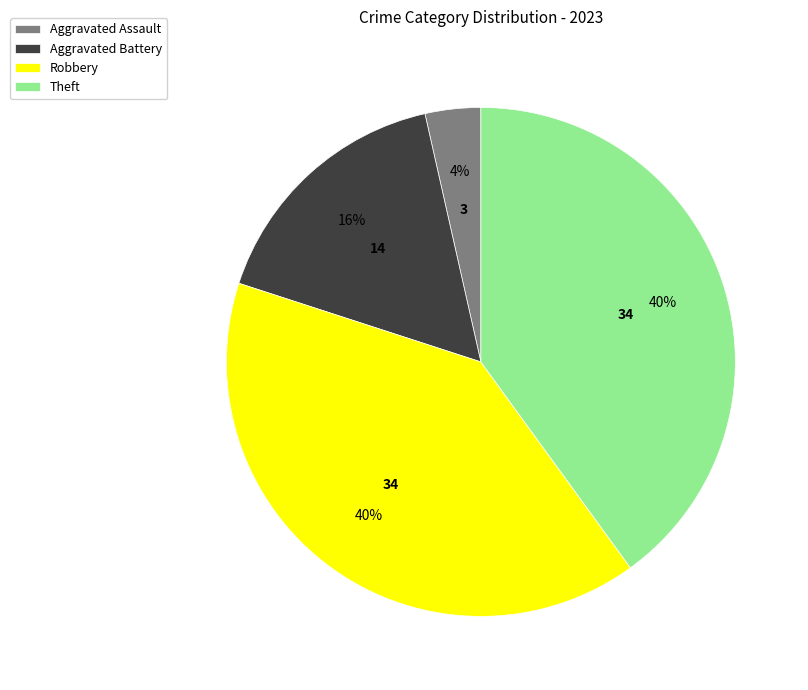

To the nearest percent, what is the difference between the largest and smallest slice percentages?

36%